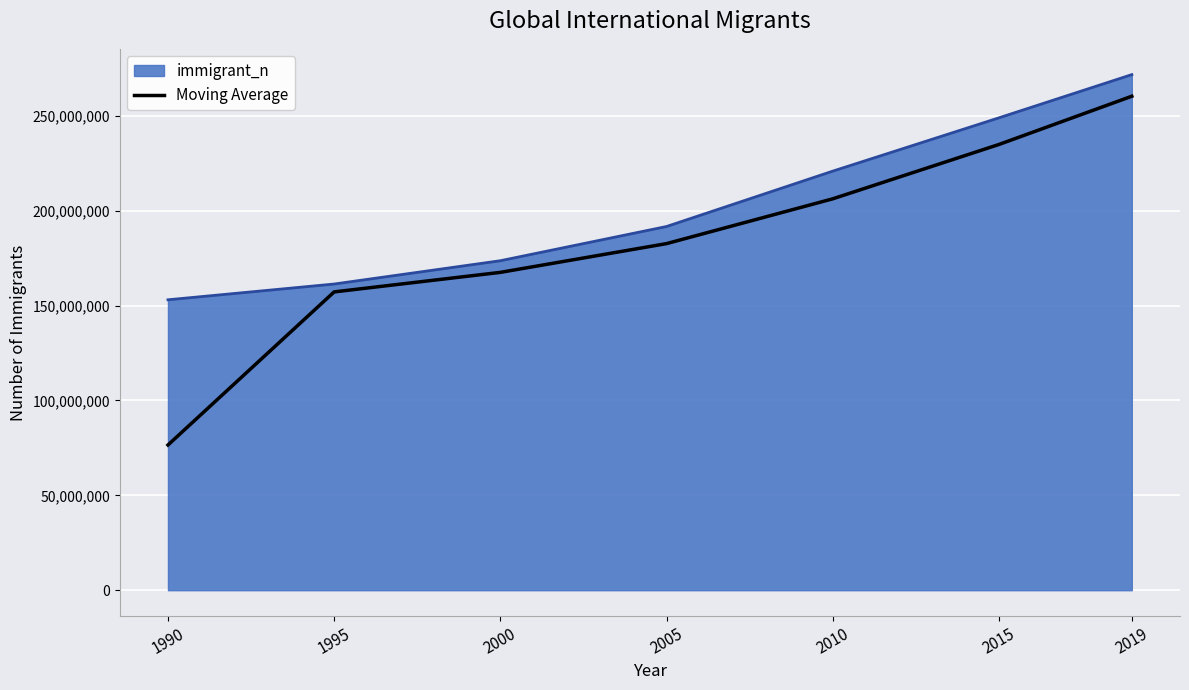

The value of immigrant_n at 2005 is 335464849.0. True or false?

False